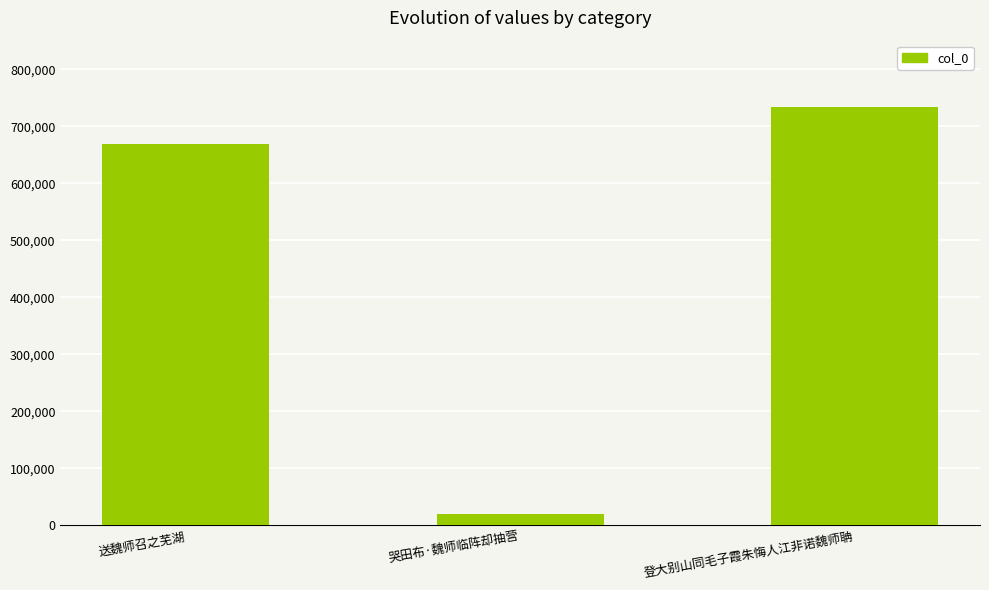

What is the average value?

474612